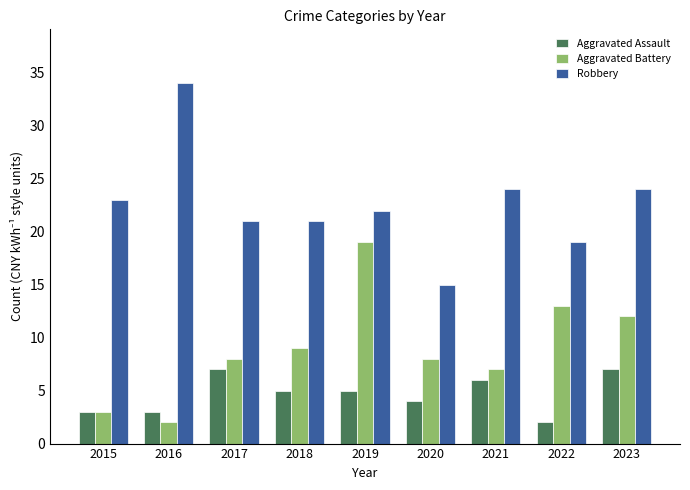

List the series in order of their overall mean, lowest first.

Aggravated Assault, Aggravated Battery, Robbery